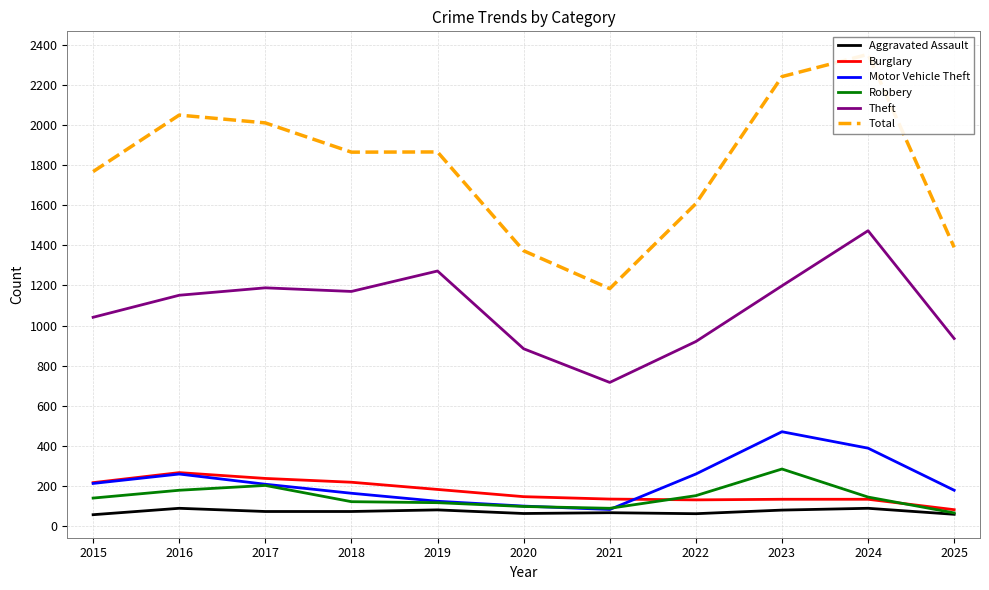

Which series has the largest total across all categories?

Total